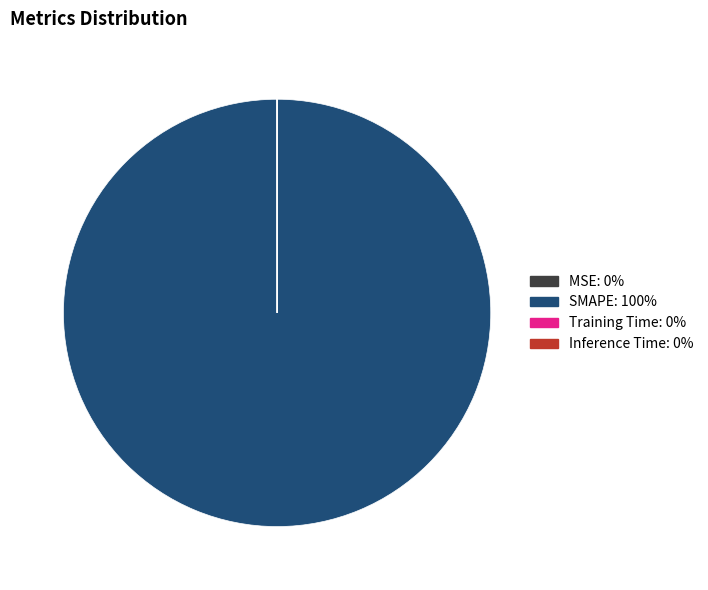

Which slice is the largest?

SMAPE